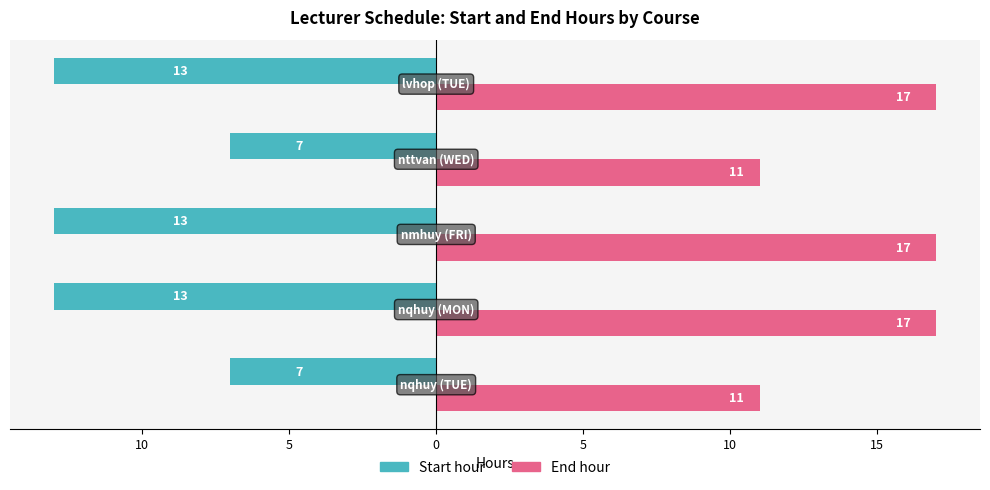

What are all the series names shown in the legend?

Start hour, End hour